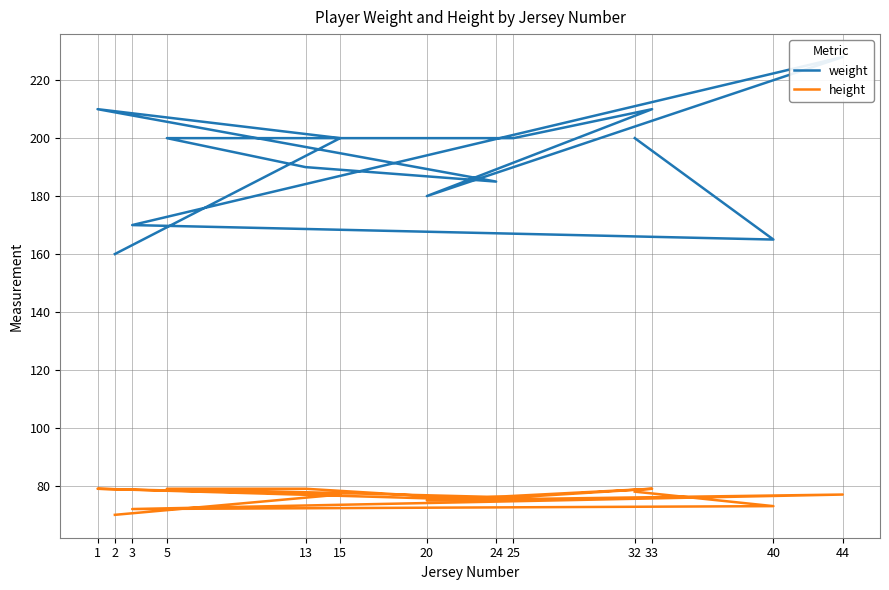

List the series in order of their overall mean, lowest first.

height, weight